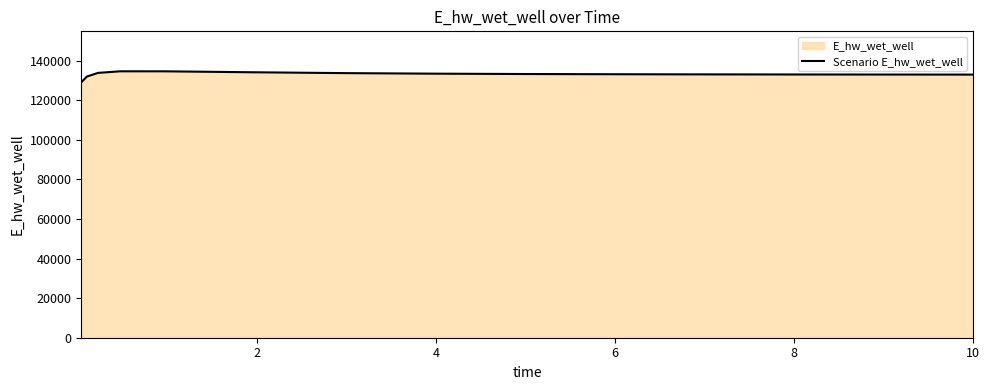

What is the maximum value shown in the chart?

134666.2